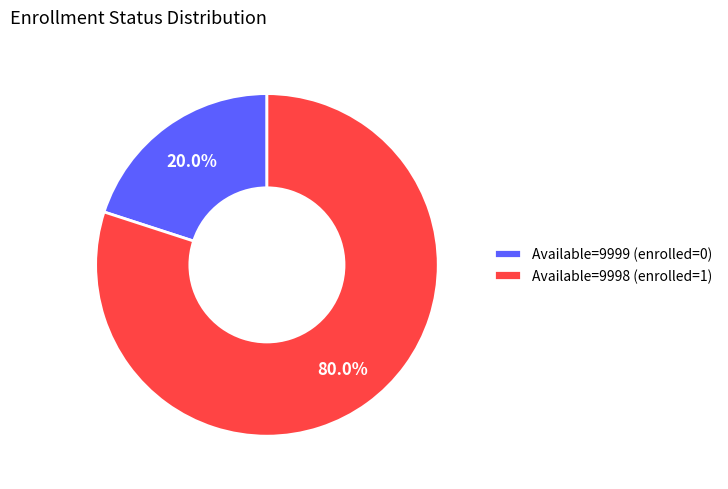

Is Available=9998 (enrolled=1) the majority of the pie?

Yes